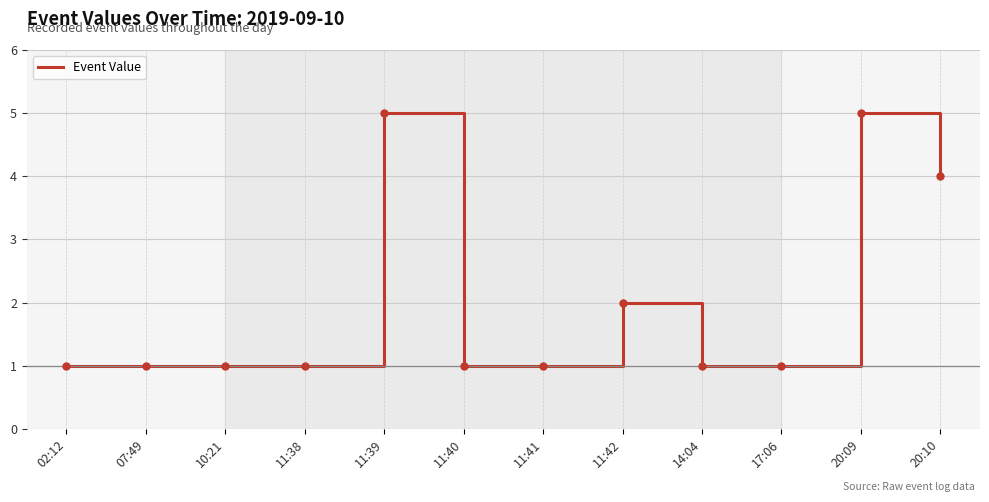

What is the maximum value shown in the chart?

5